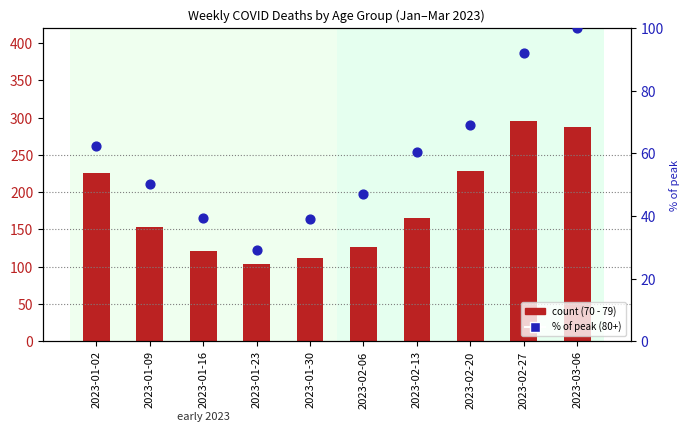

Which series has the largest Y range (max minus min)?

count (70 - 79)